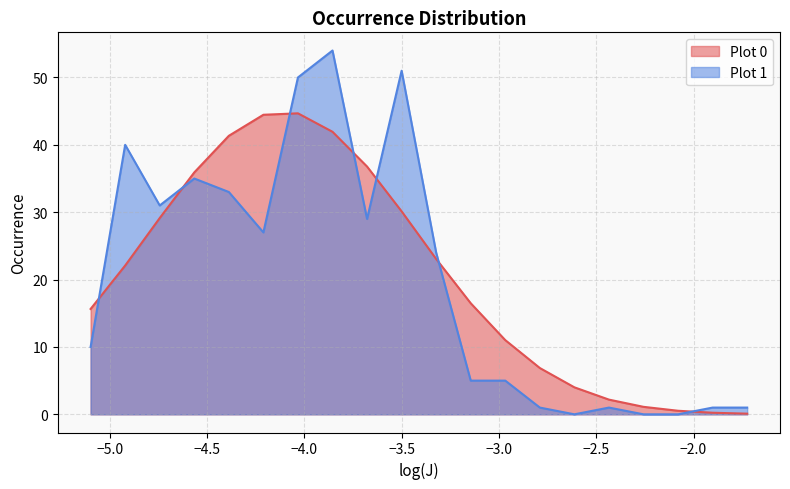

Does the chart have visible grid lines?

Yes